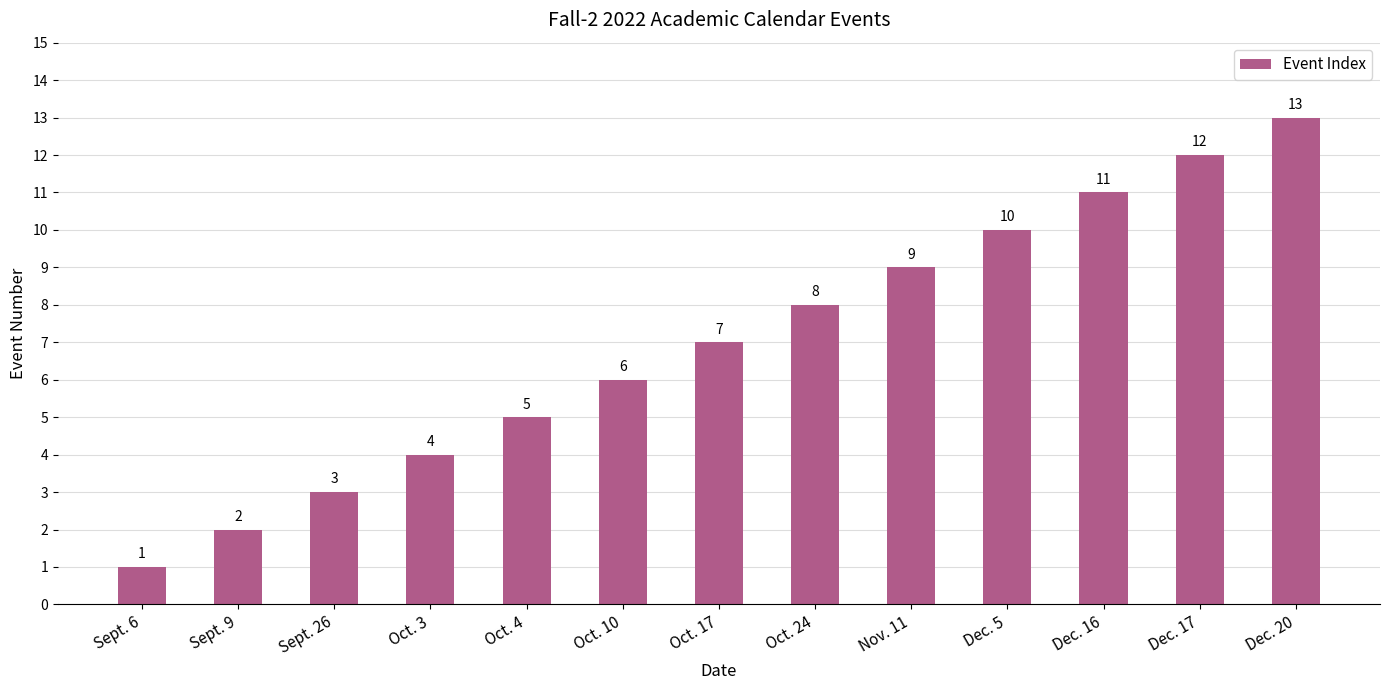

How many data points does each series have?

13